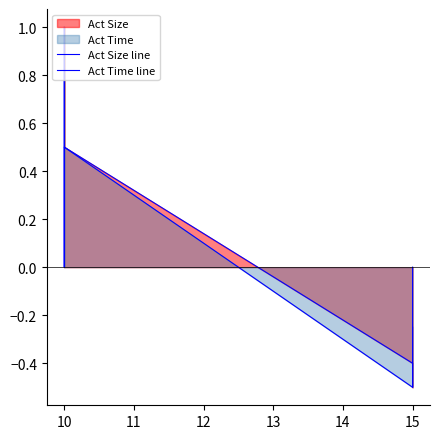

Between 15 and 10, which is larger?

10